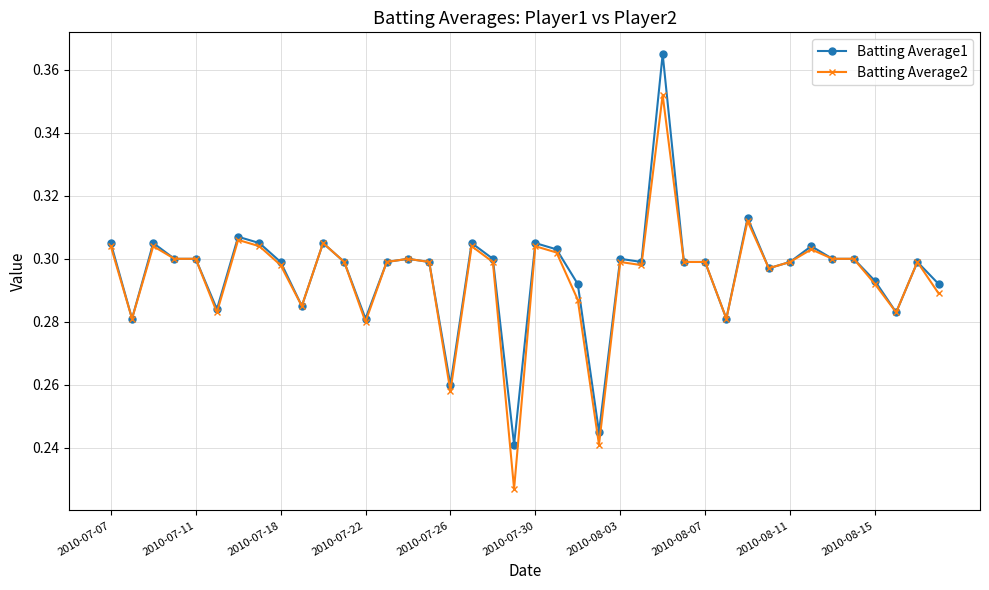

Count the Batting Average2 values in the range 0 to 1.

40